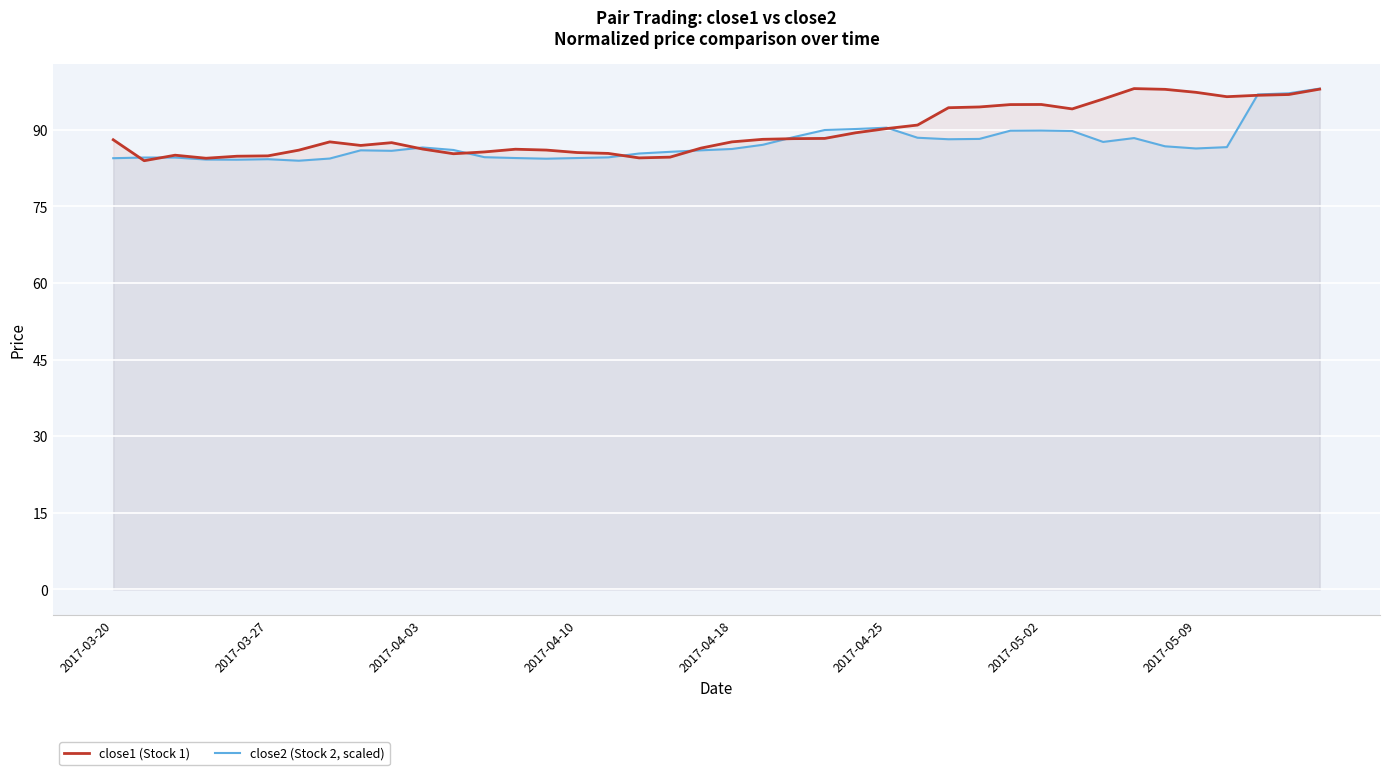

Rank the series by their average value, from highest to lowest.

close1 (Stock 1), close2 (Stock 2, scaled)